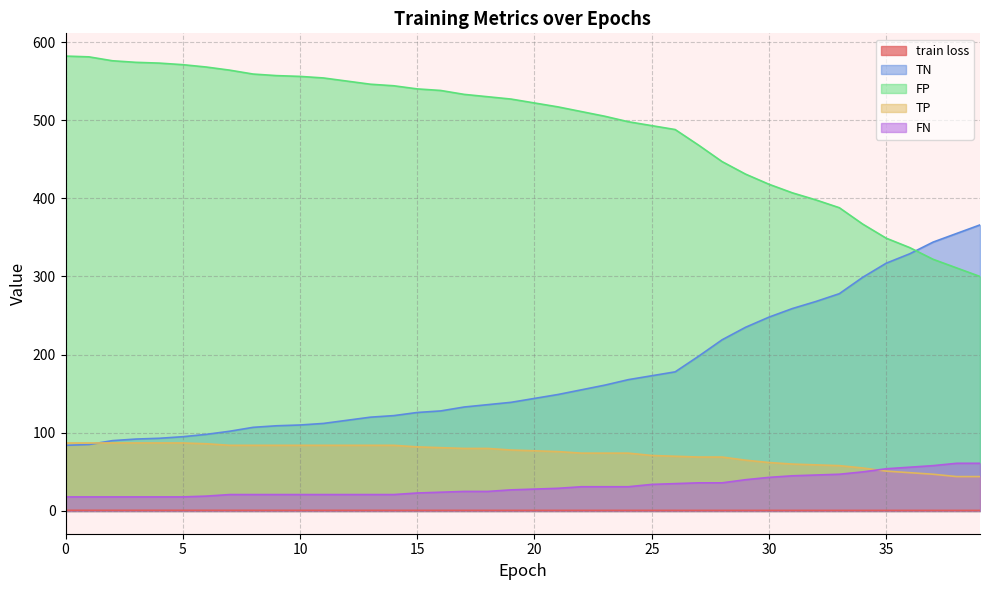

What is the difference between the maximum and minimum values in the train loss series?

0.2